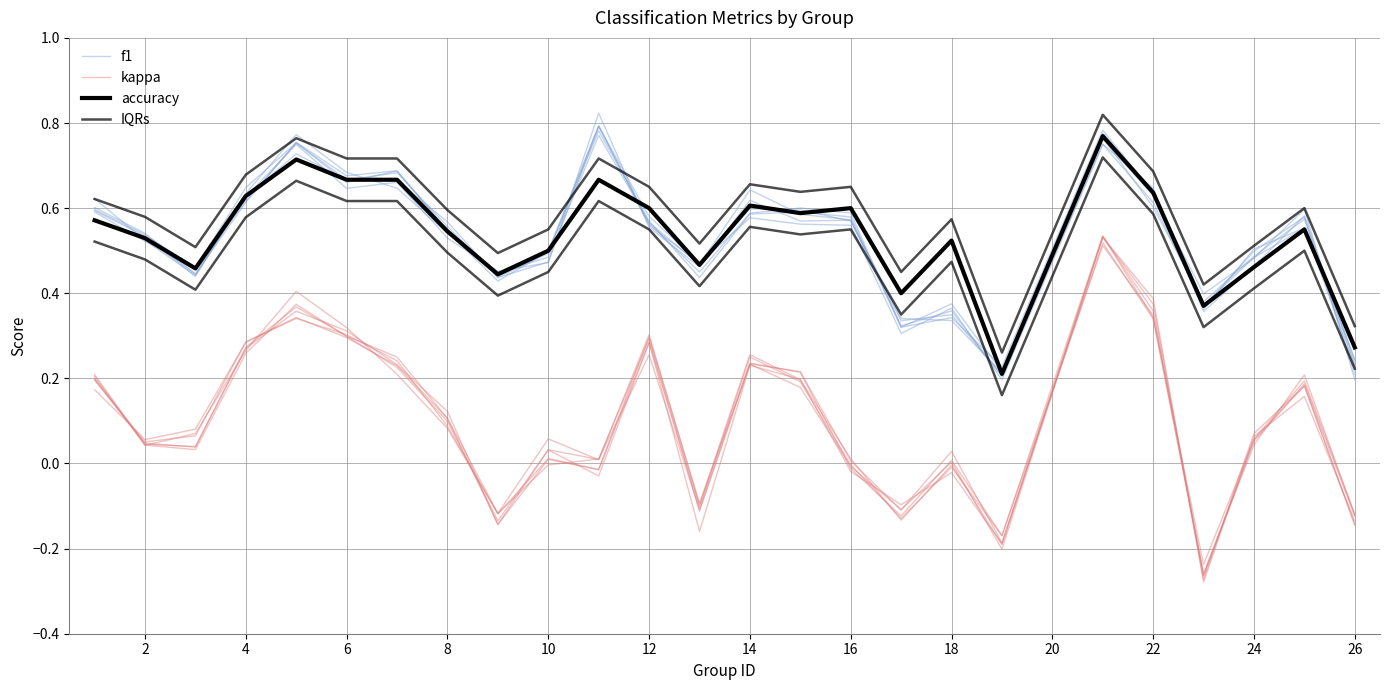

True or false: f1 and kappa intersect in this chart.

False